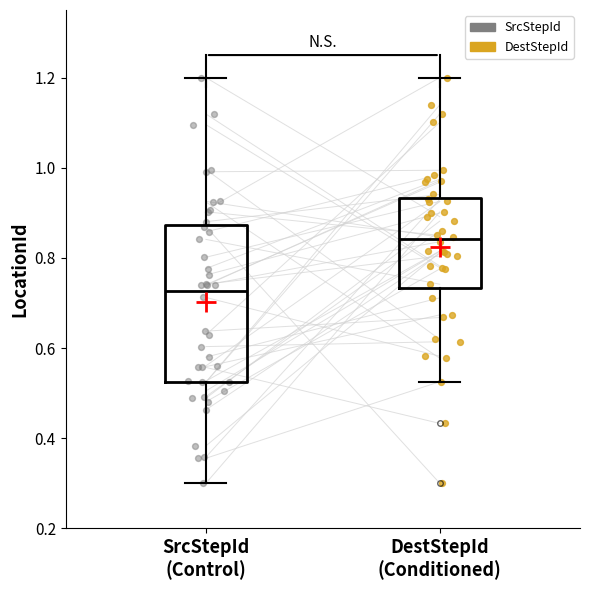

Which box is the tallest, from its lower edge to its upper edge?

SrcStepId (Control)